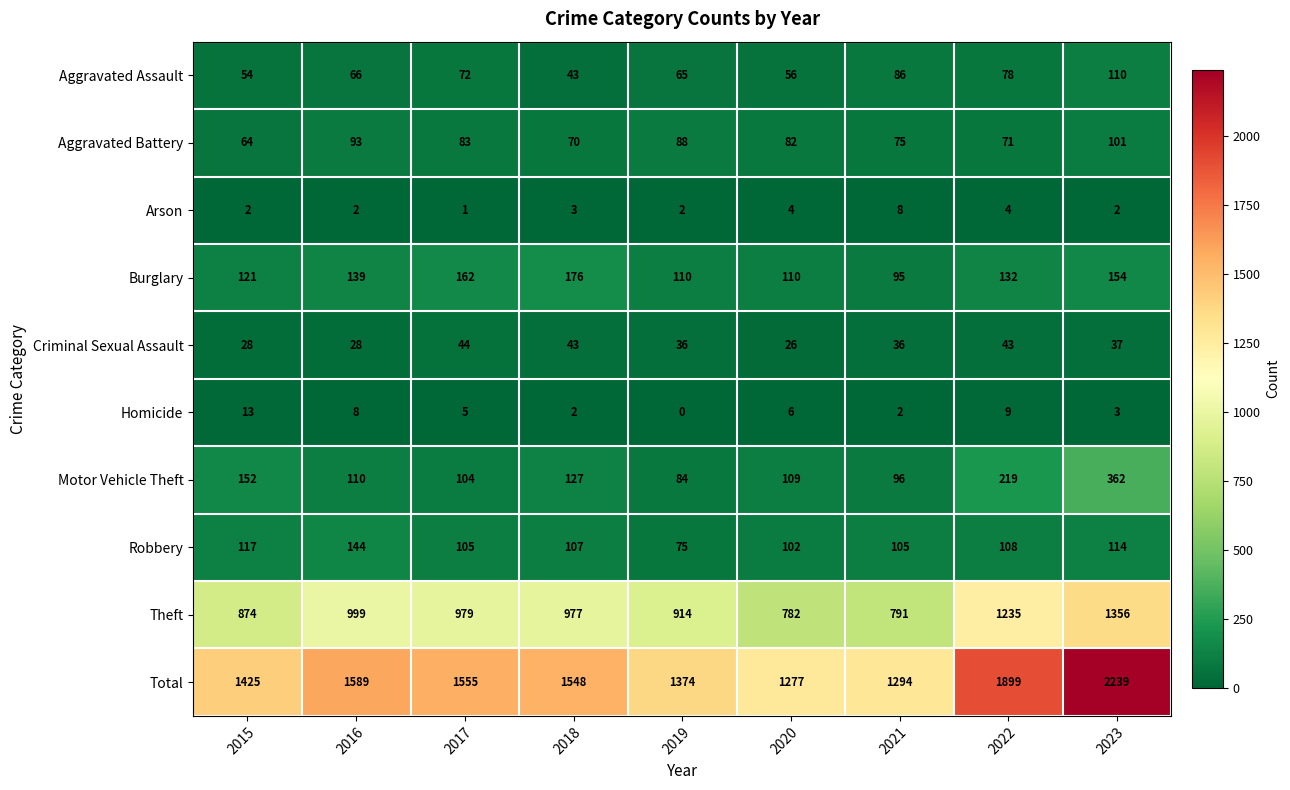

At how many categories does at least one series exceed 1151?

9